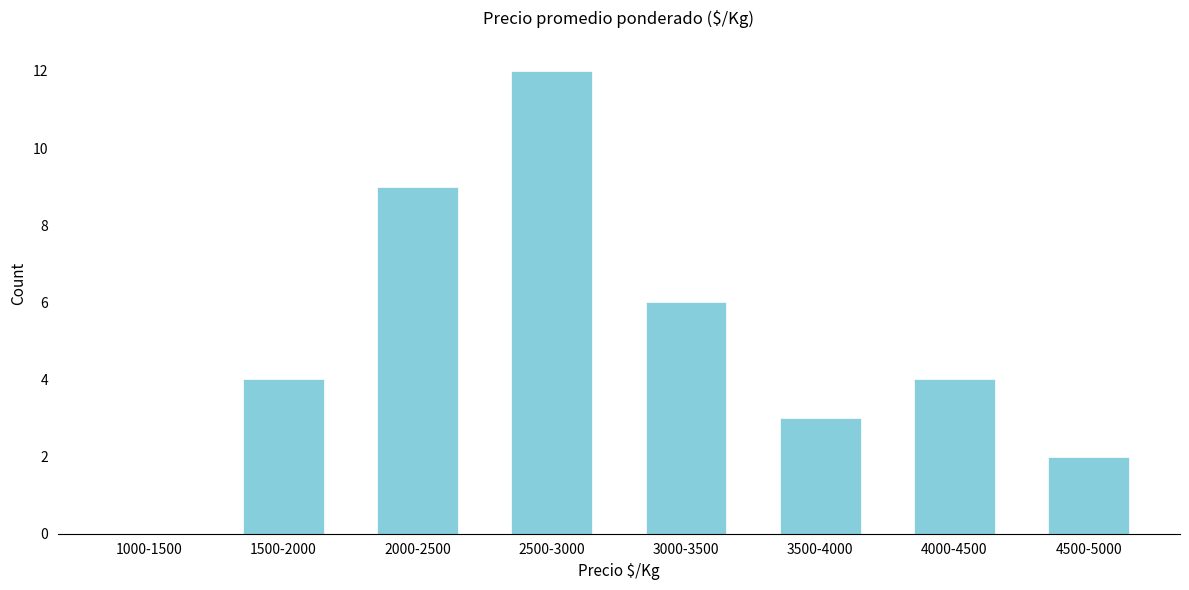

Reading left to right, extract all data points from this chart.

1000-1500=0	1500-2000=4	2000-2500=9	2500-3000=12	3000-3500=6	3500-4000=3	4000-4500=4	4500-5000=2